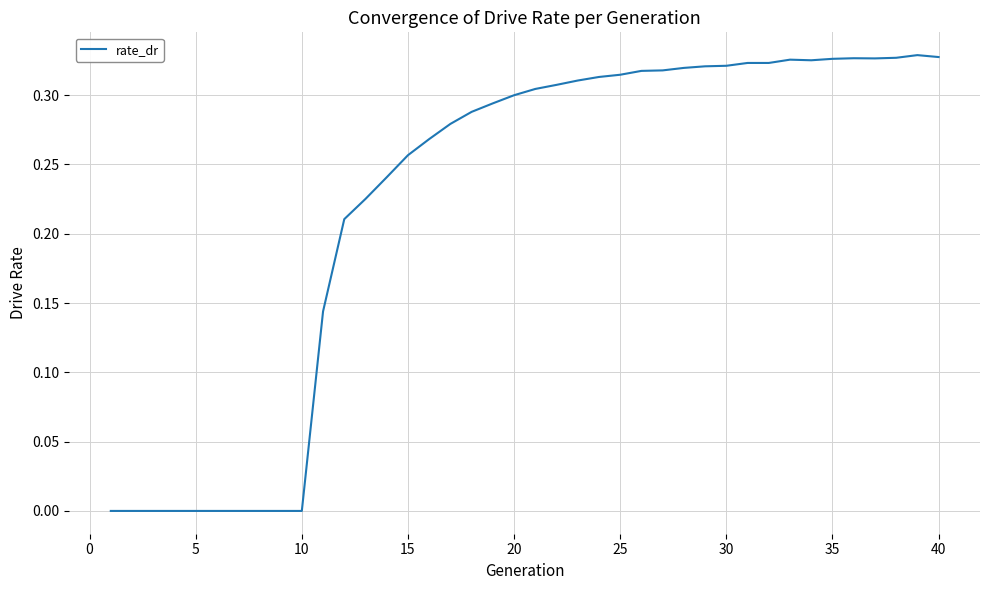

Is it true that the value at 25 is 0.5?

False